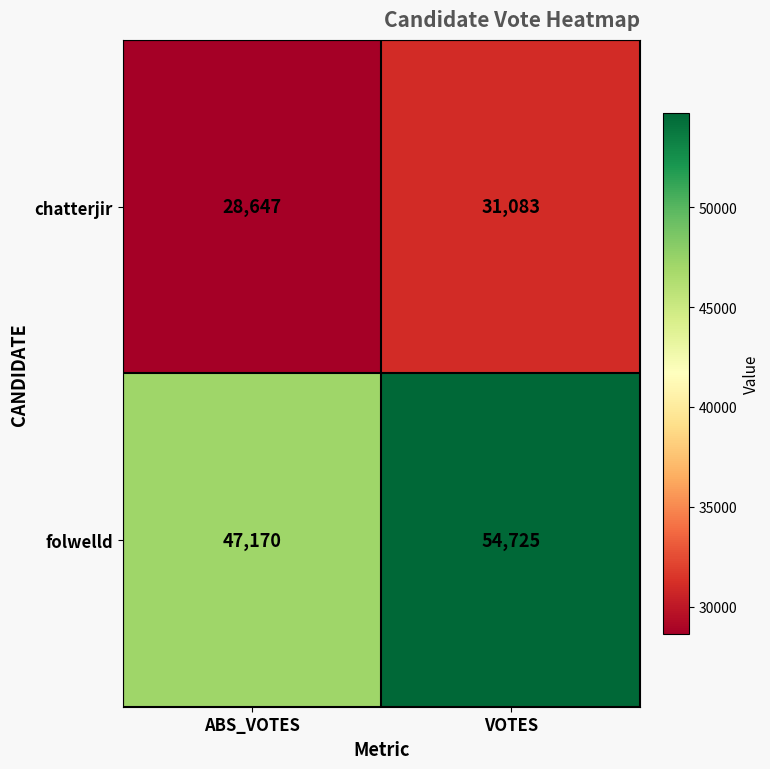

What is the difference between the chatterjir values at VOTES and ABS_VOTES?

2436